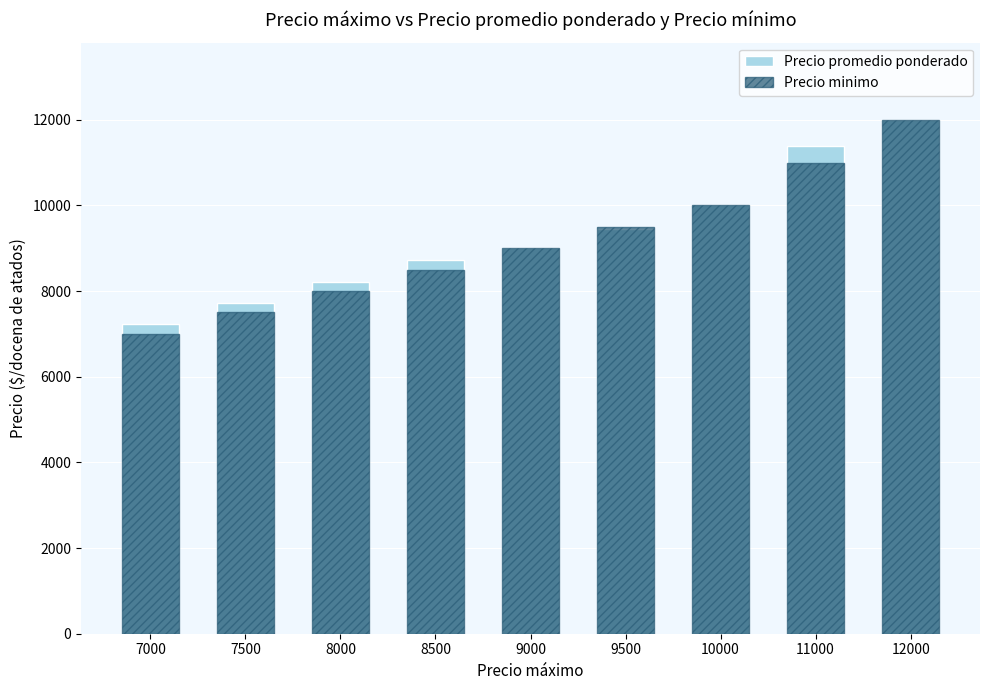

What are all the series names shown in the legend?

Precio promedio ponderado, Precio minimo